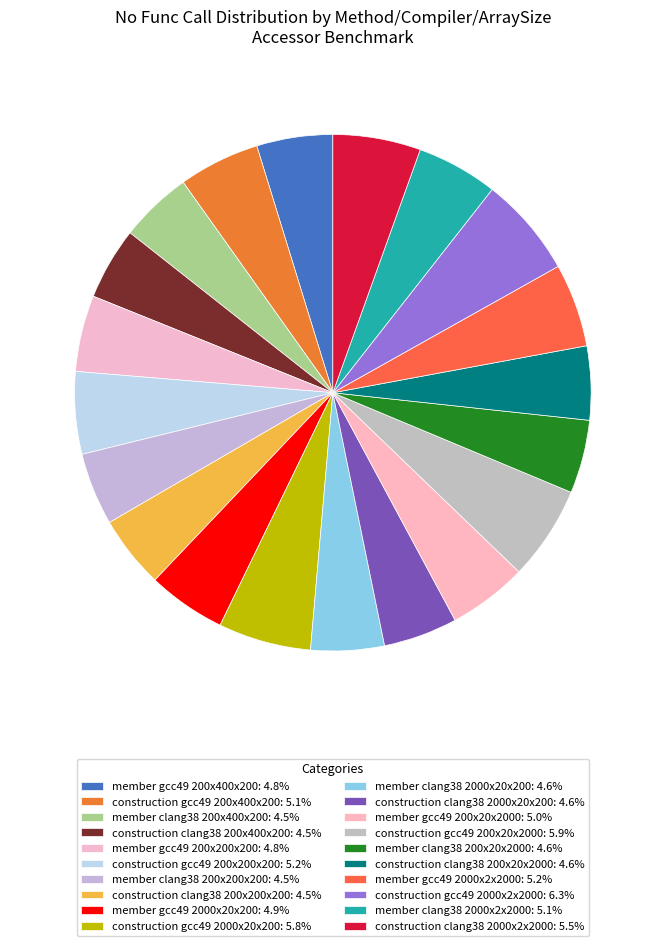

Which category has the biggest portion of the pie?

construction gcc49 2000x2x2000